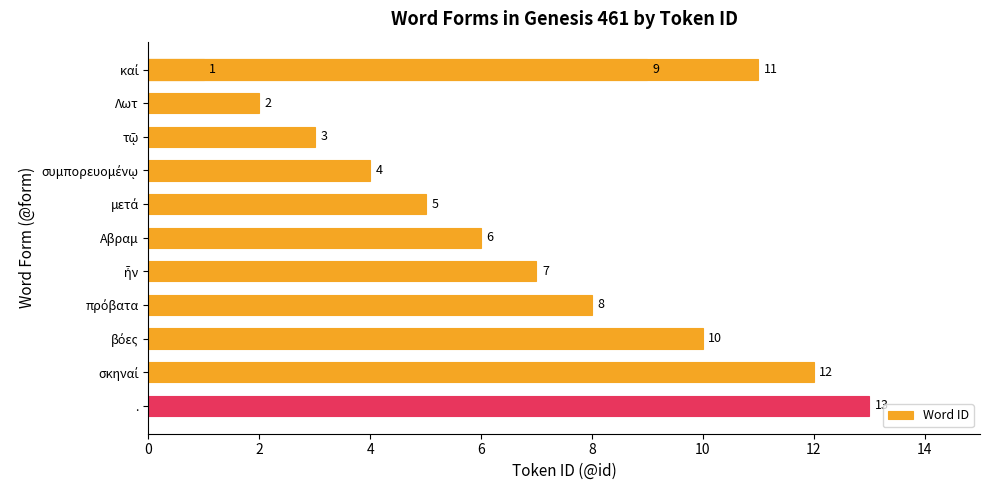

Count the number of data series in this chart.

1